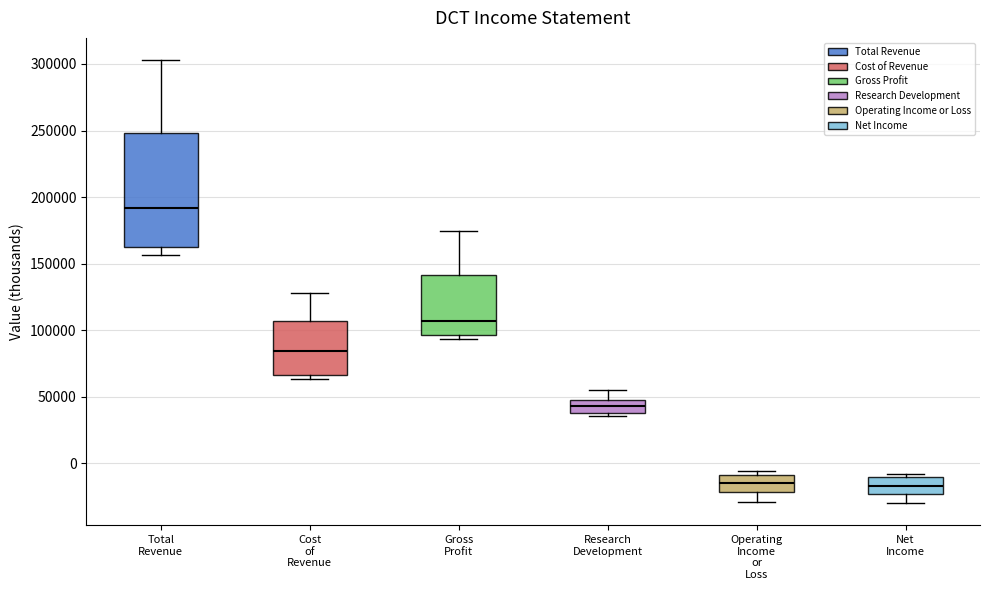

Where is the lower edge of the box for Gross Profit on the y-axis? The values are not printed on the chart, so give them approximately, as read against the axis.

95000